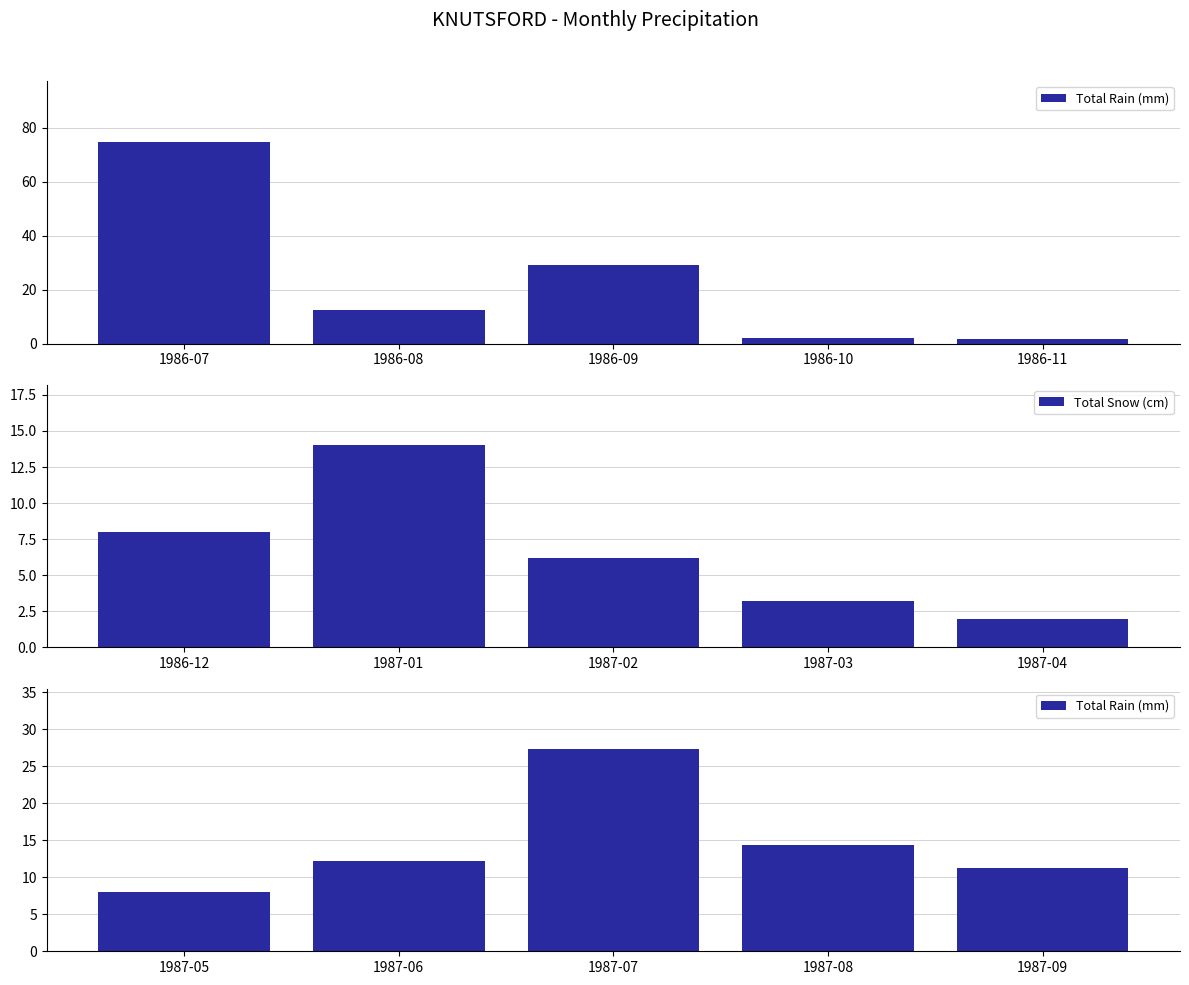

What is the smallest value displayed?

2.0